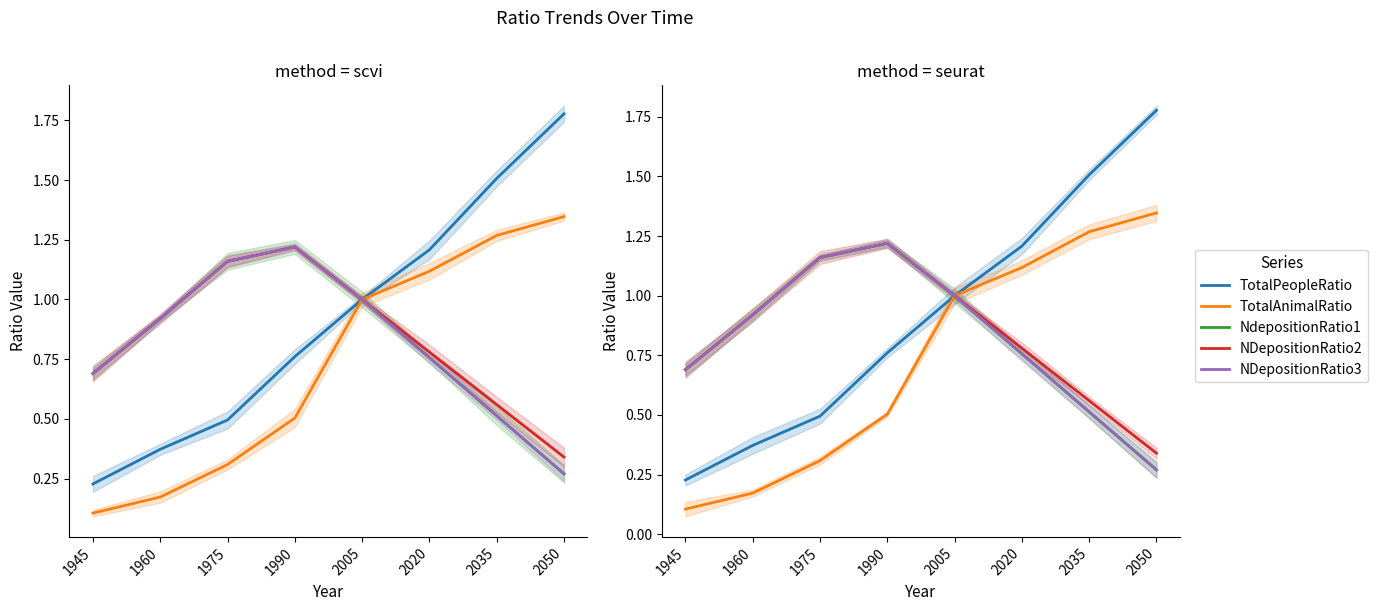

How many values in the TotalPeopleRatio series are below 1?

4